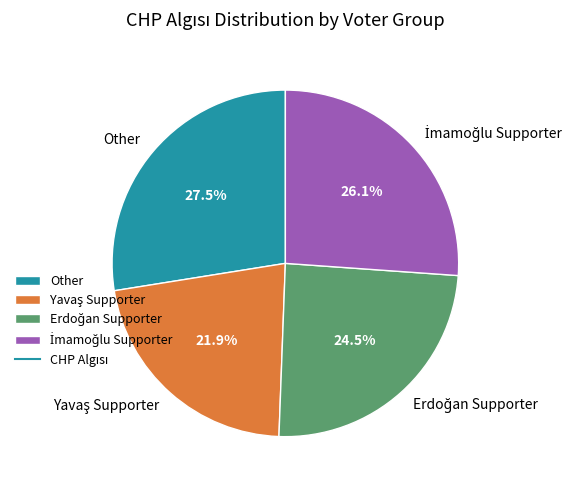

Is there a majority slice in this chart?

No